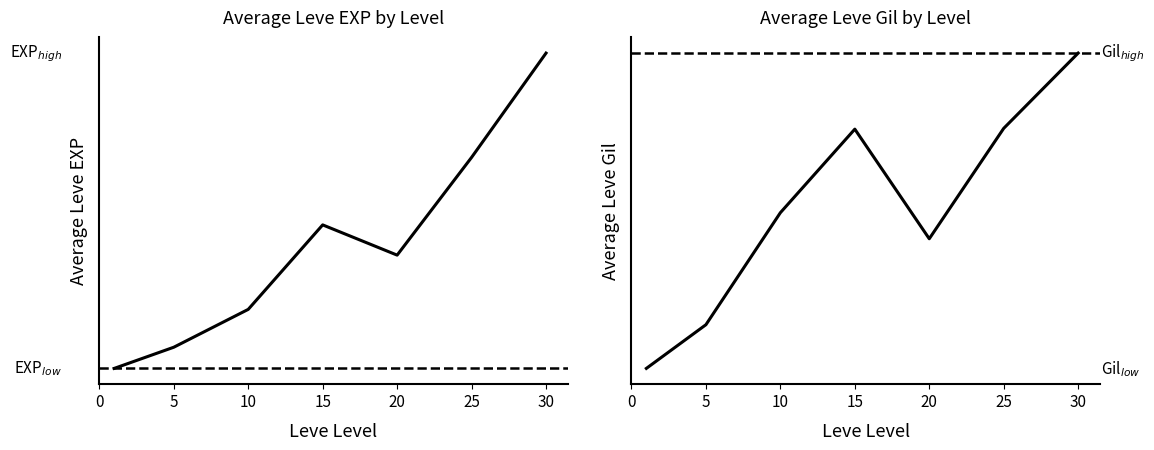

What is the maximum value for Leve Gil?

375.2